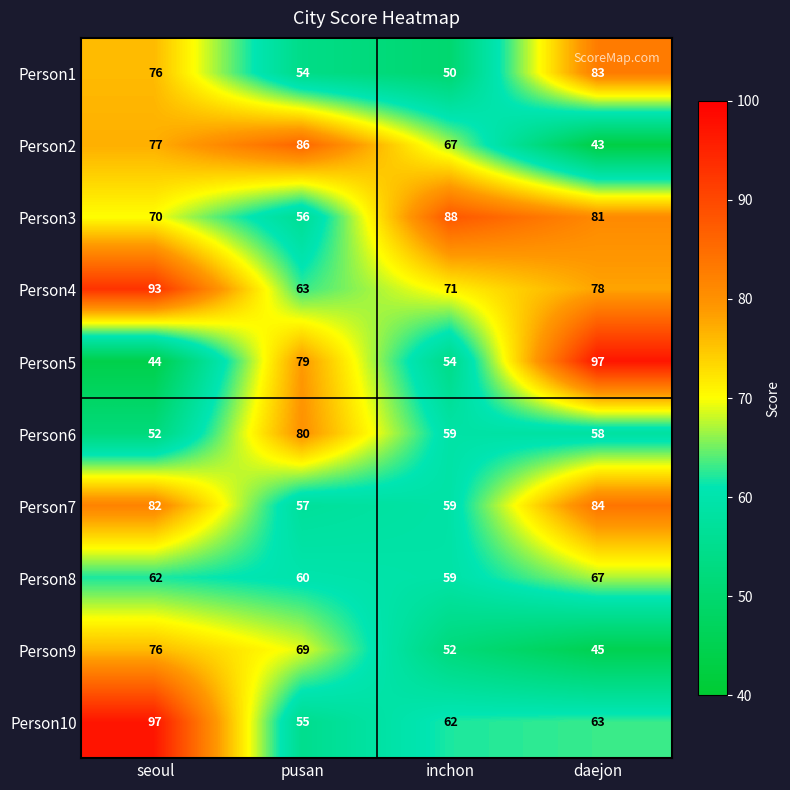

The value of Person3 at inchon is 55. True or false?

False